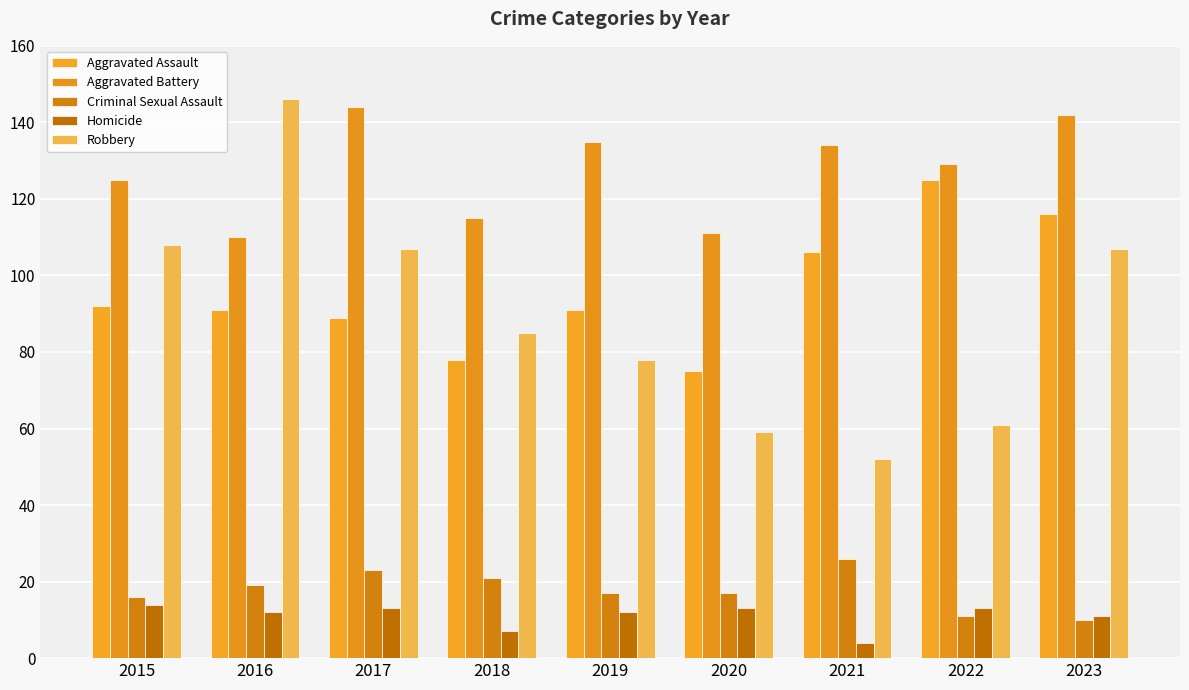

List the series in order of their peak value, lowest first.

Homicide, Criminal Sexual Assault, Aggravated Assault, Aggravated Battery, Robbery